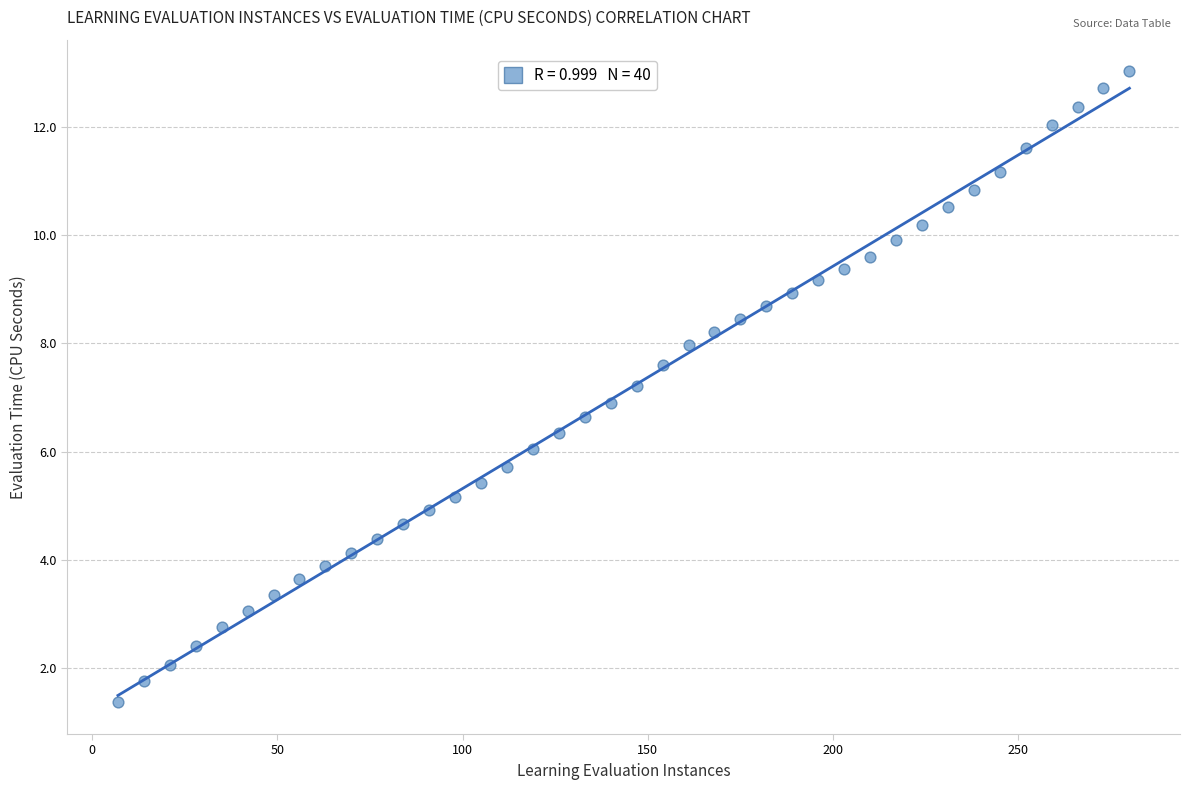

What is the range of Y values (max minus min)?

11.7